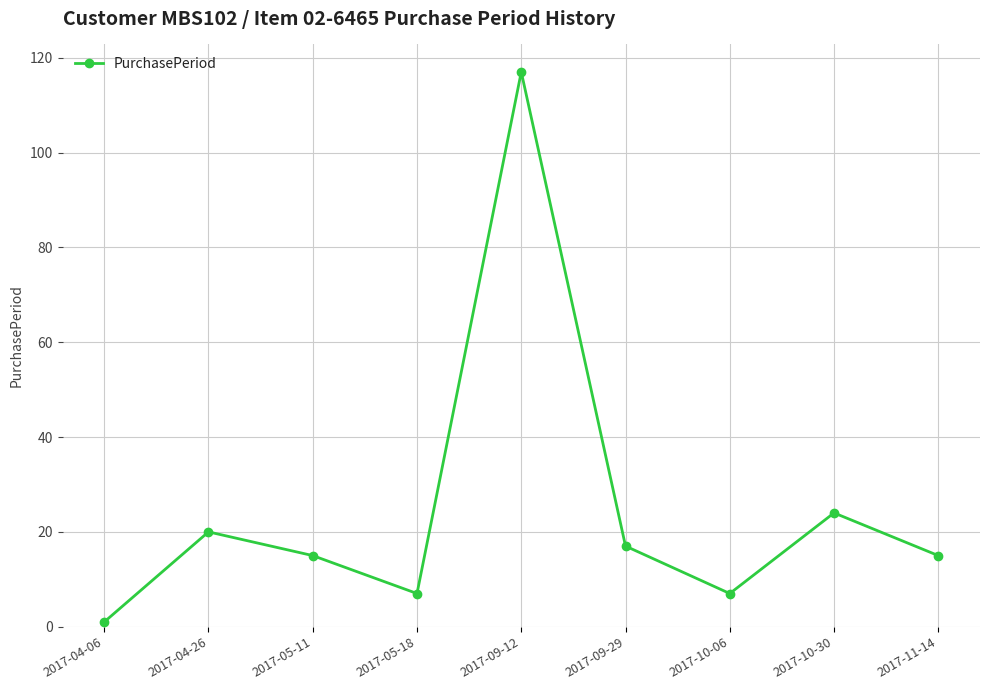

What is the difference between the values at 2017-09-12 and 2017-10-30?

93